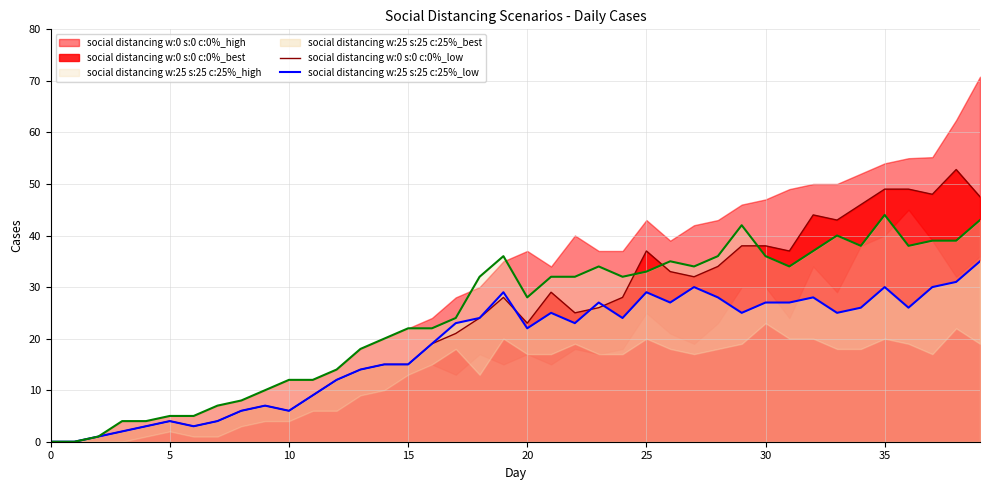

Reading left to right, transcribe all the data shown in this chart.

social distancing w:0 s:0 c:0%_low: 0.0	0.0	1.0	2.0	3.0	4.0	3.0	4.0	6.0	7.0	6.0	9.0	12.0	14.0	15.0	15.0	19.0	21.0	24.0	28.0	23.0	29.0	25.0	26.0	28.0	37.0	33.0	32.0	34.0	38.0	38.0	37.0	44.0	43.0	46.0	49.0	49.0	48.0	52.8	47.5
social distancing w:25 s:25 c:25%_low: 0.0	0.0	1.0	2.0	3.0	4.0	3.0	4.0	6.0	7.0	6.0	9.0	12.0	14.0	15.0	15.0	19.0	23.0	24.0	29.0	22.0	25.0	23.0	27.0	24.0	29.0	27.0	30.0	28.0	25.0	27.0	27.0	28.0	25.0	26.0	30.0	26.0	30.0	31.0	35.0